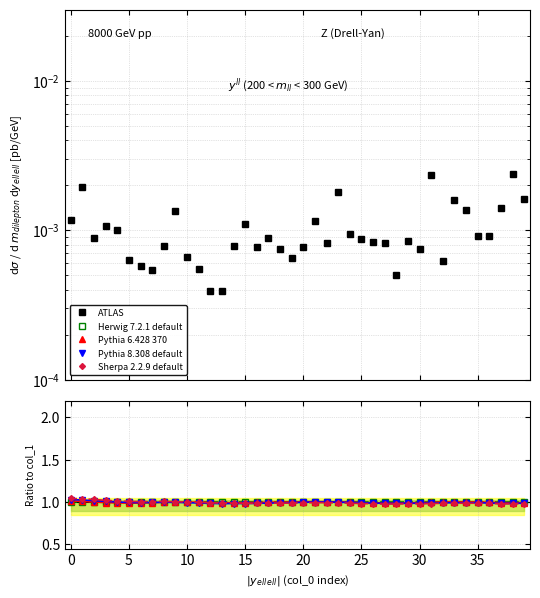

Is it true that col_4 equals 1.2 at 28?

False